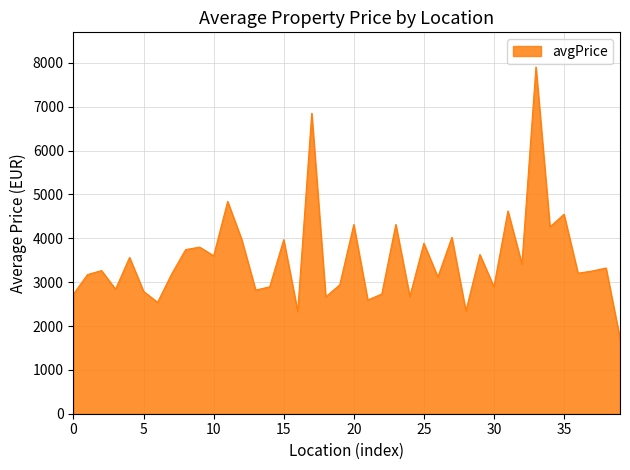

What is the difference between the maximum and minimum values?

6190.7